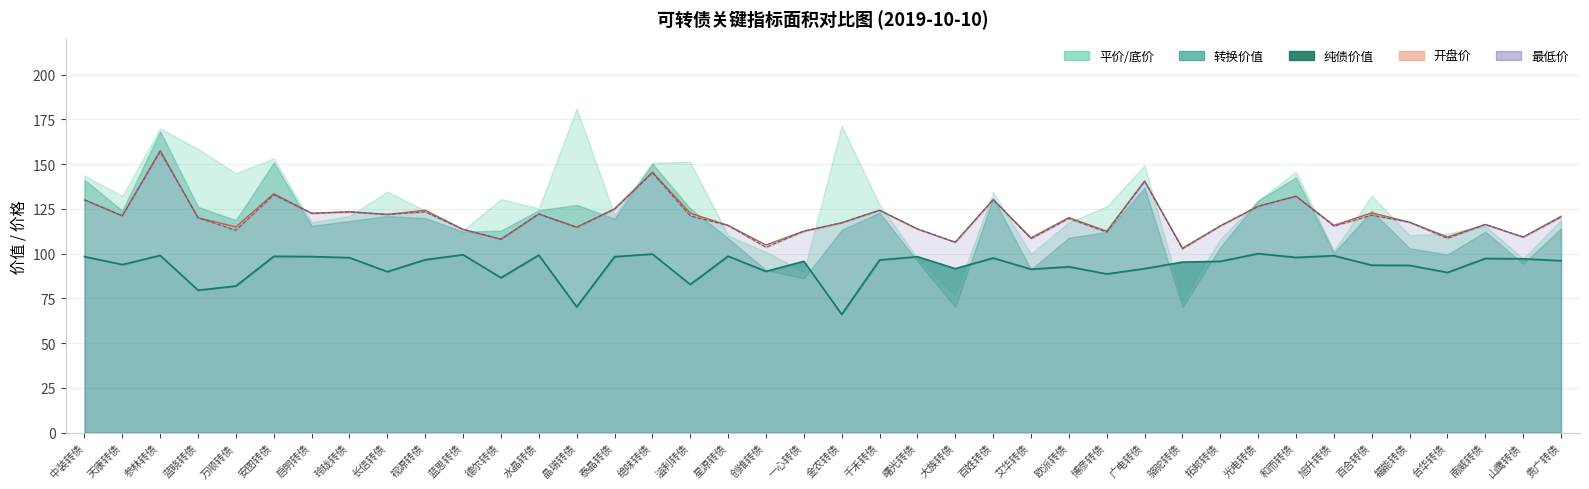

True or false: 最低价 and 纯债价值 intersect in this chart.

False